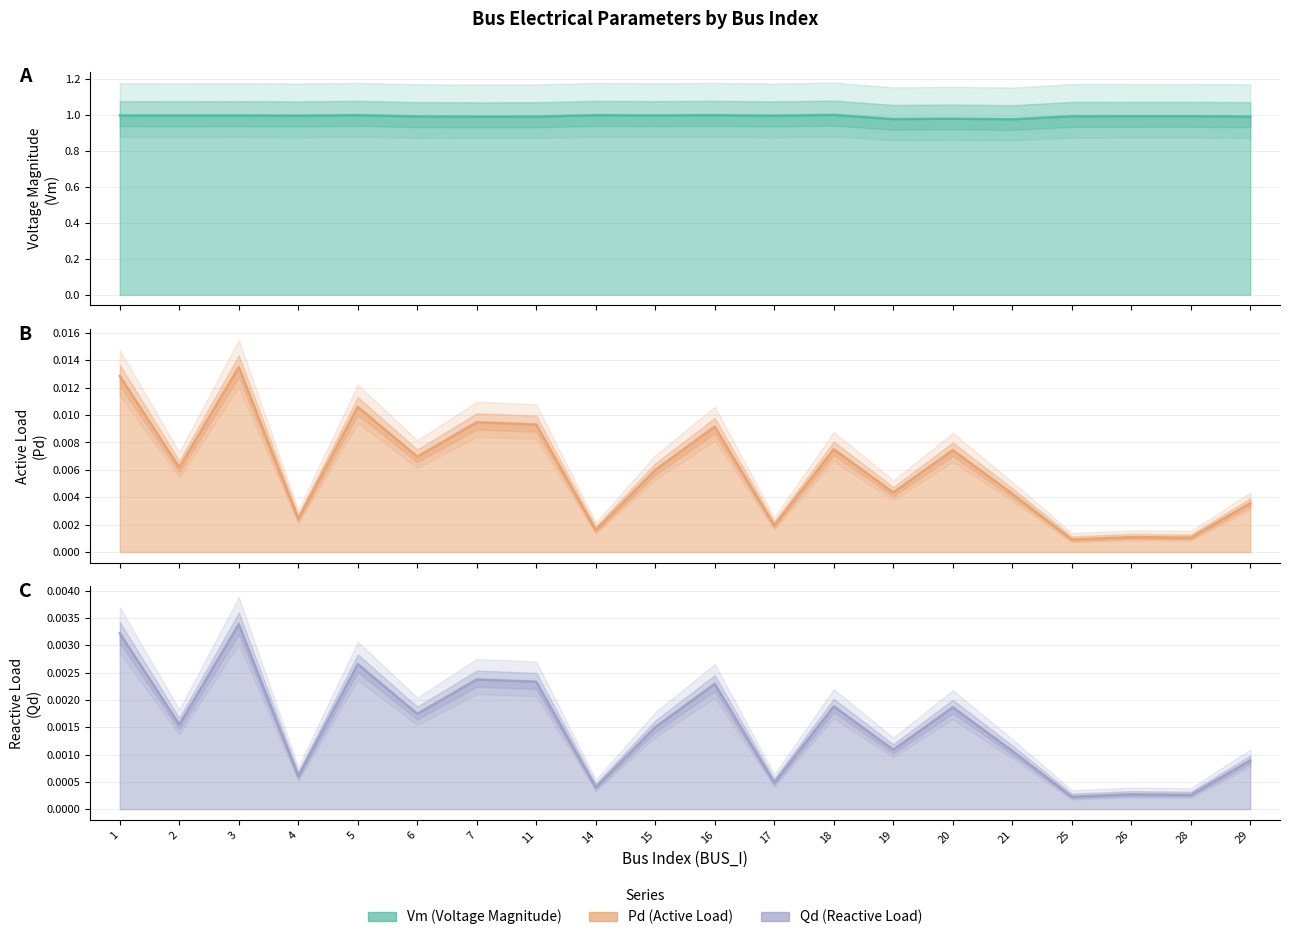

Reading left to right, what are all the values shown in this chart?

Vm: 1=1.0	2=1.0	3=1.0	4=1.0	5=1.0	6=1.0	7=1.0	11=1.0	14=1.0	15=1.0	16=1.0	17=1.0	18=1.0	19=1.0	20=1.0	21=1.0	25=1.0	26=1.0	28=1.0	29=1.0
Pd: 1=0.0	2=0.0	3=0.0	4=0.0	5=0.0	6=0.0	7=0.0	11=0.0	14=0.0	15=0.0	16=0.0	17=0.0	18=0.0	19=0.0	20=0.0	21=0.0	25=0.0	26=0.0	28=0.0	29=0.0
Qd: 1=0.0	2=0.0	3=0.0	4=0.0	5=0.0	6=0.0	7=0.0	11=0.0	14=0.0	15=0.0	16=0.0	17=0.0	18=0.0	19=0.0	20=0.0	21=0.0	25=0.0	26=0.0	28=0.0	29=0.0